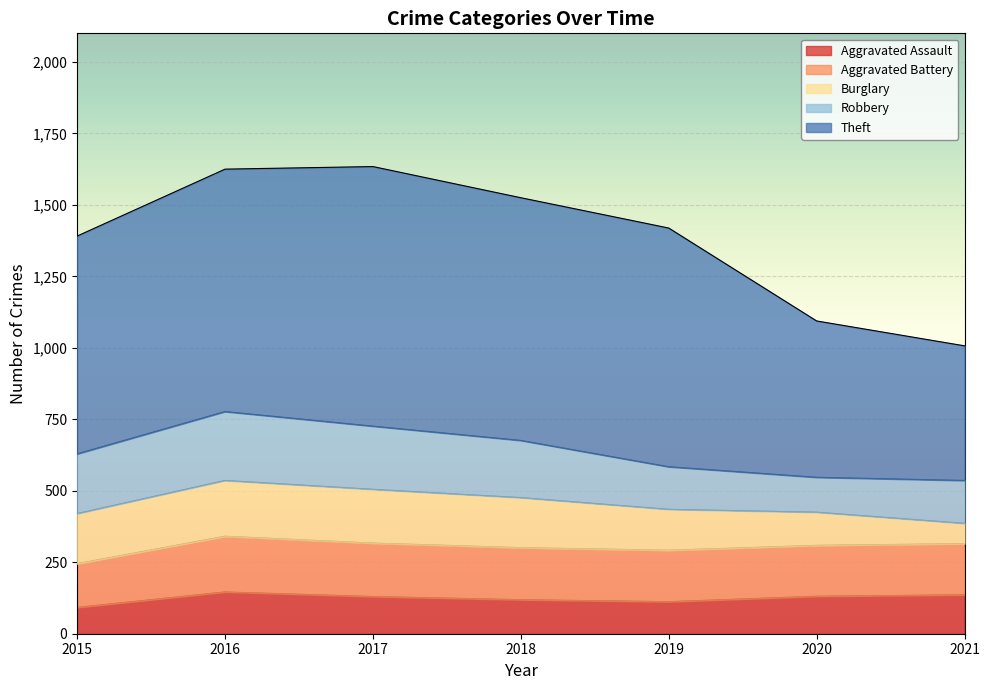

What is the minimum value for Theft?

471